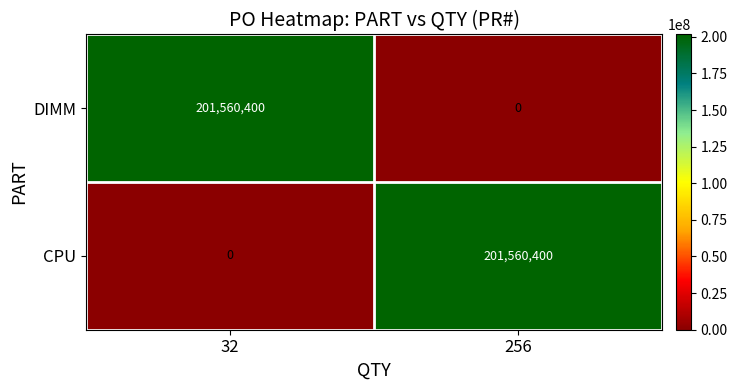

Rank the series at 32 from lowest to highest value.

CPU, DIMM